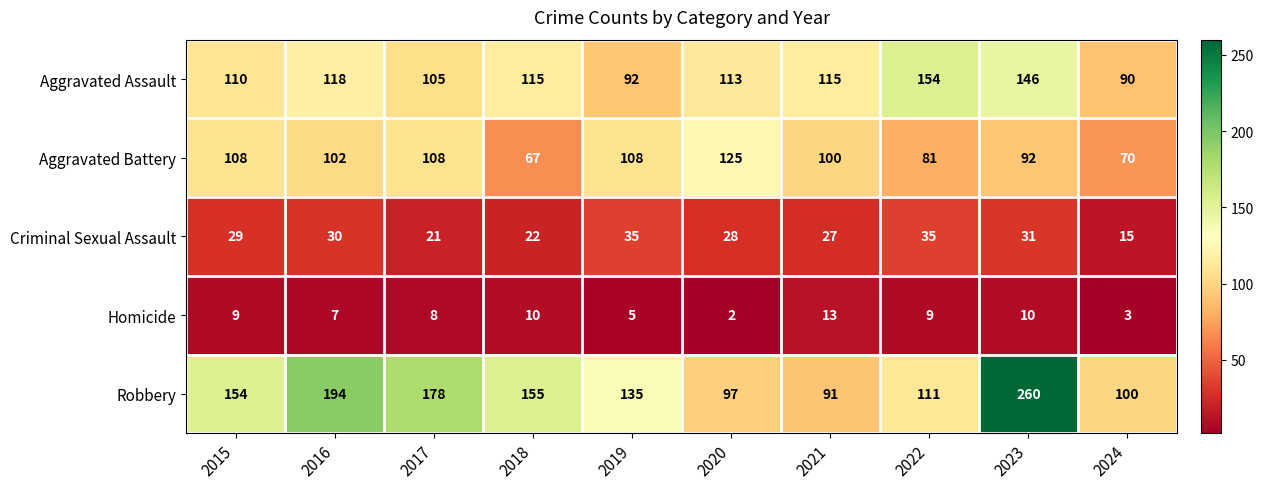

What is the total value across all series at 2022?

390